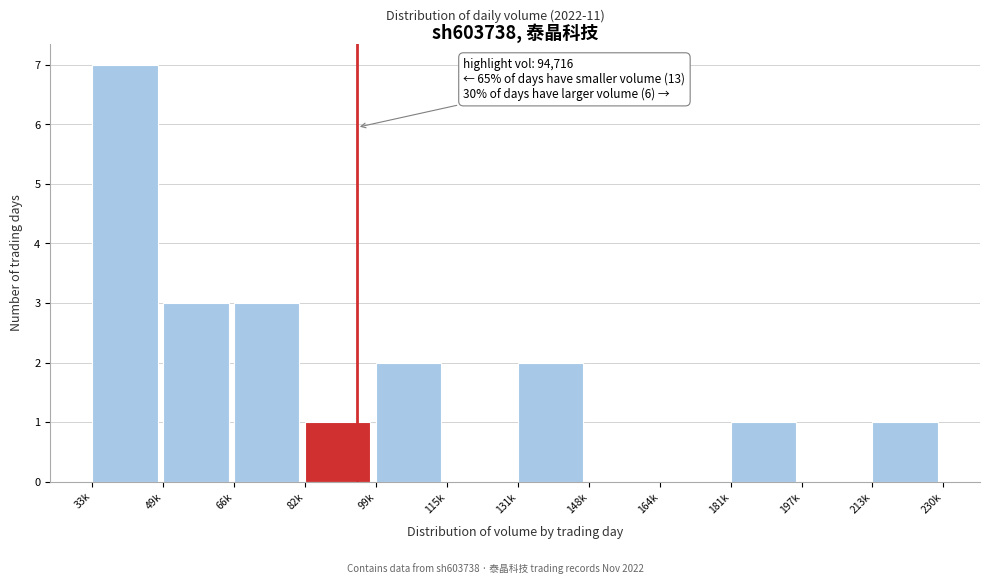

Reading left to right, list all the values displayed in this chart.

33k=7	49k=3	66k=3	82k=1	99k=2	115k=0	131k=2	148k=0	164k=0	181k=1	197k=0	213k=1